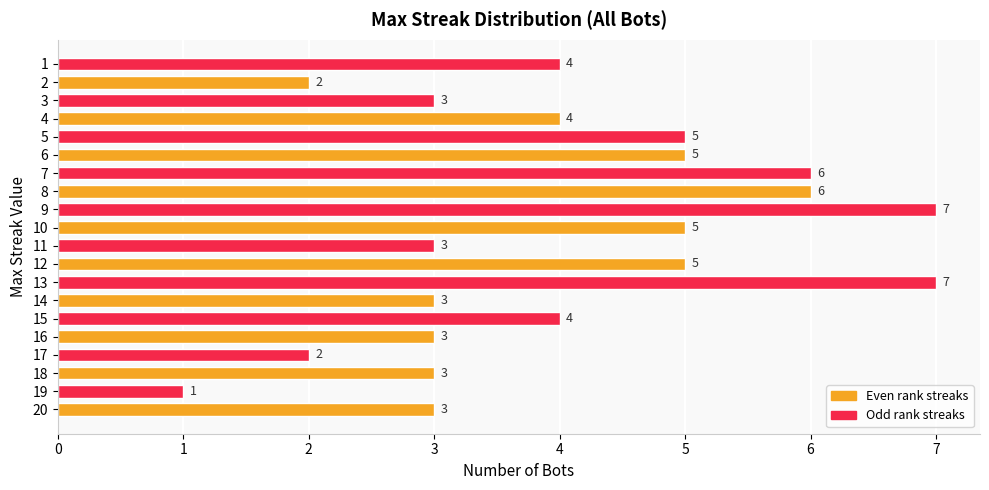

How many values are between 3 and 5?

13